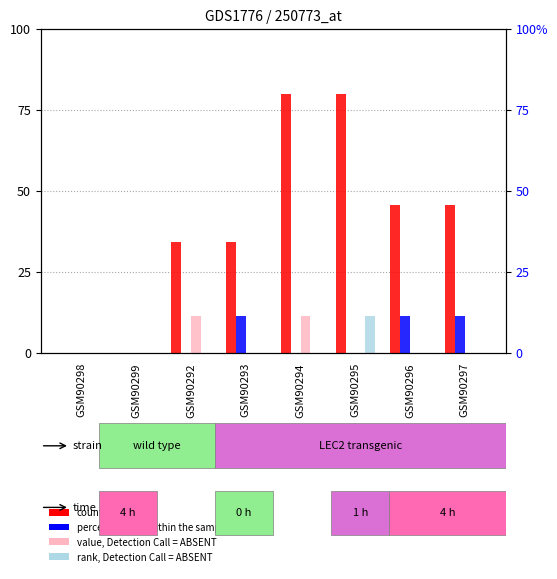

Between GSM90292 and GSM90299, which is larger?

GSM90292